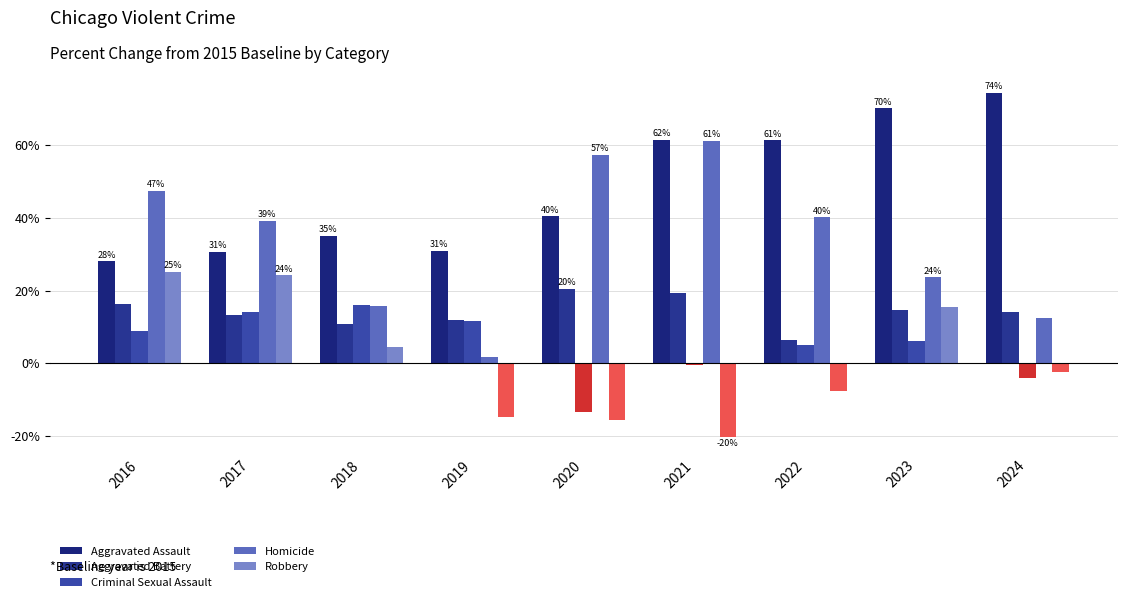

At which label is Aggravated Battery closest to 13?

2017